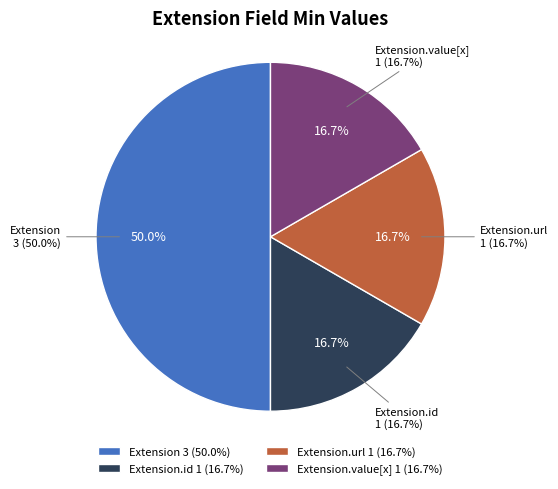

How many segments does this pie chart have?

4